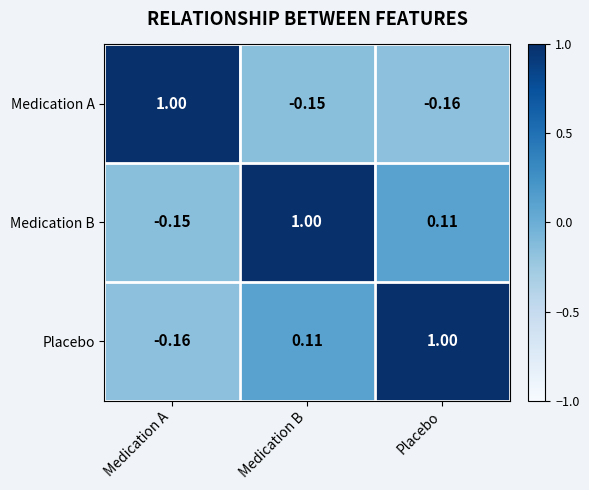

Is the value of Medication B at Placebo greater than the value of Medication A at Medication B?

Yes